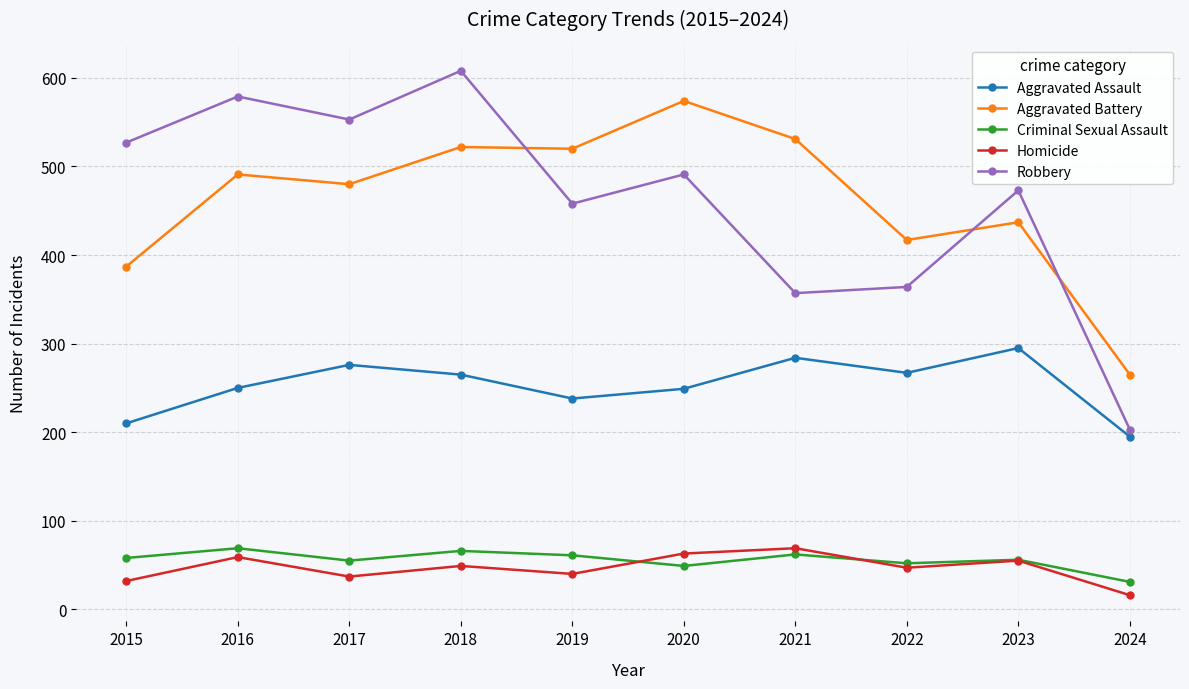

Count the number of categories in the chart.

10